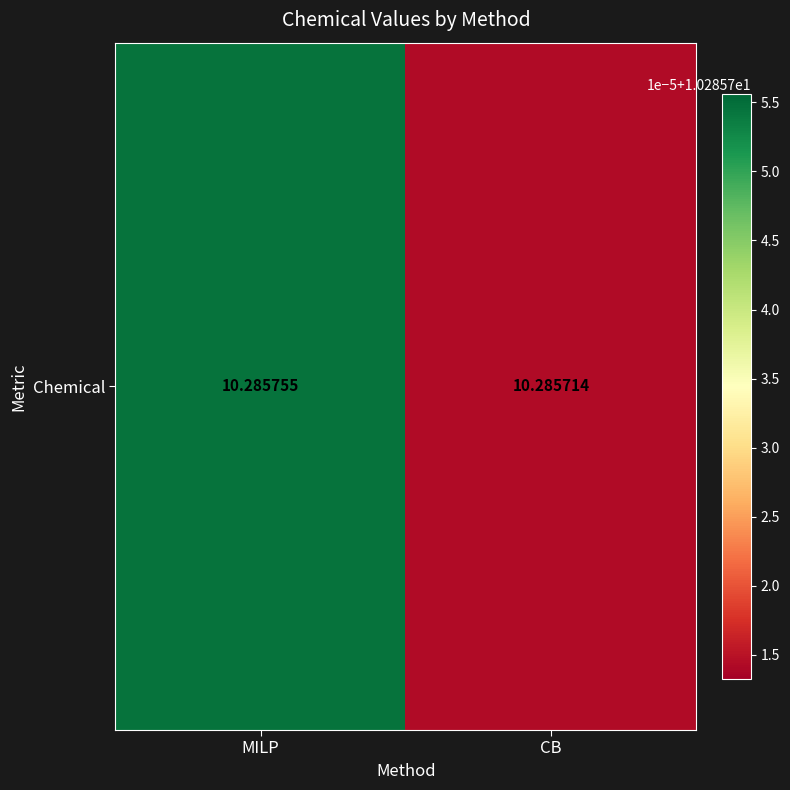

True or false: the data shows 10.3 at MILP.

True